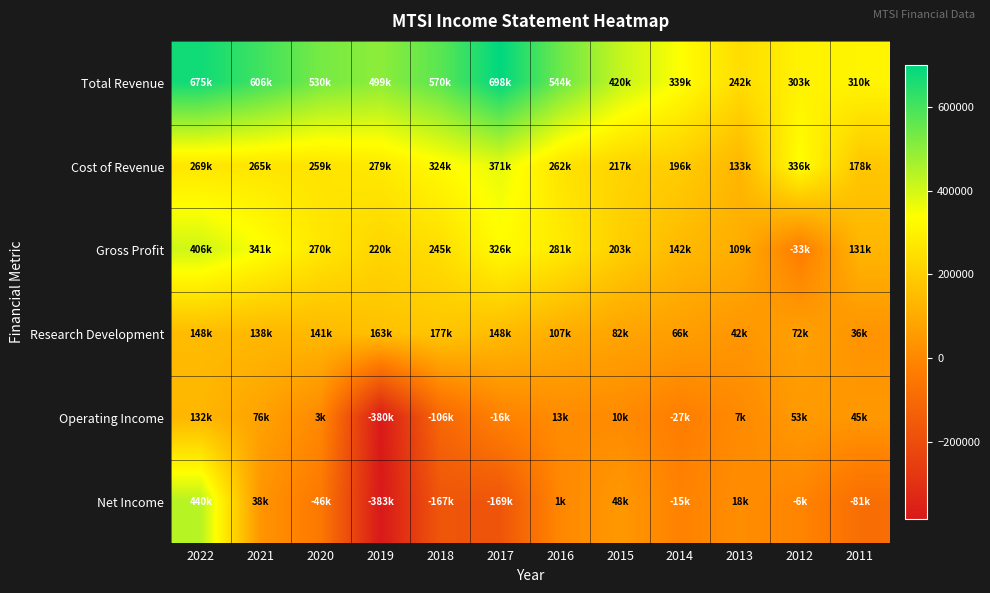

Count the number of categories in the chart.

12